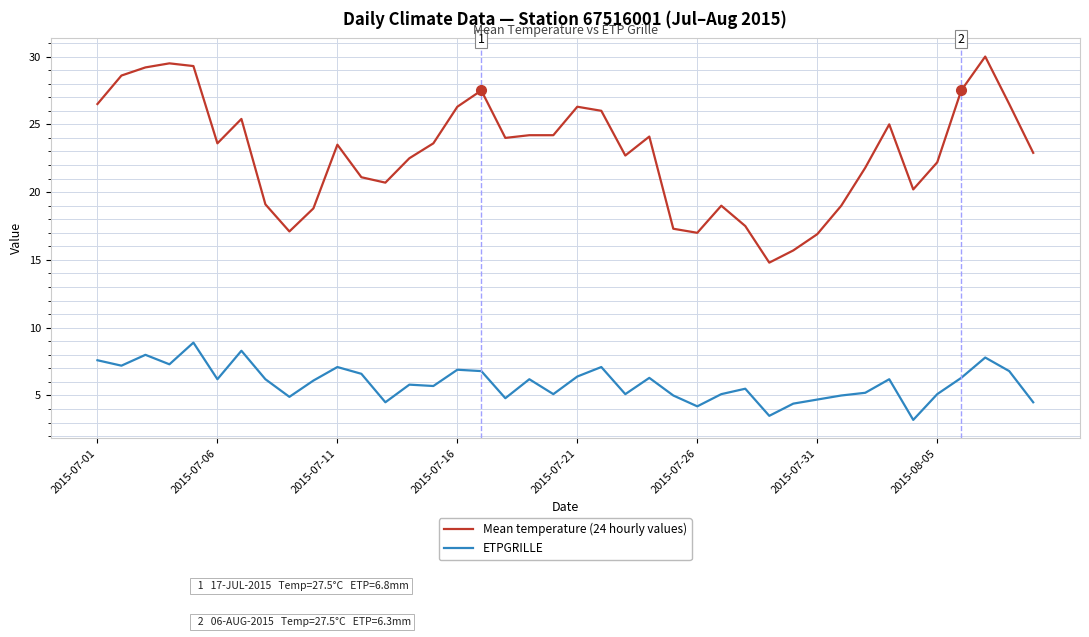

True or false: Mean temperature (24 hourly values) and ETPGRILLE intersect in this chart.

False